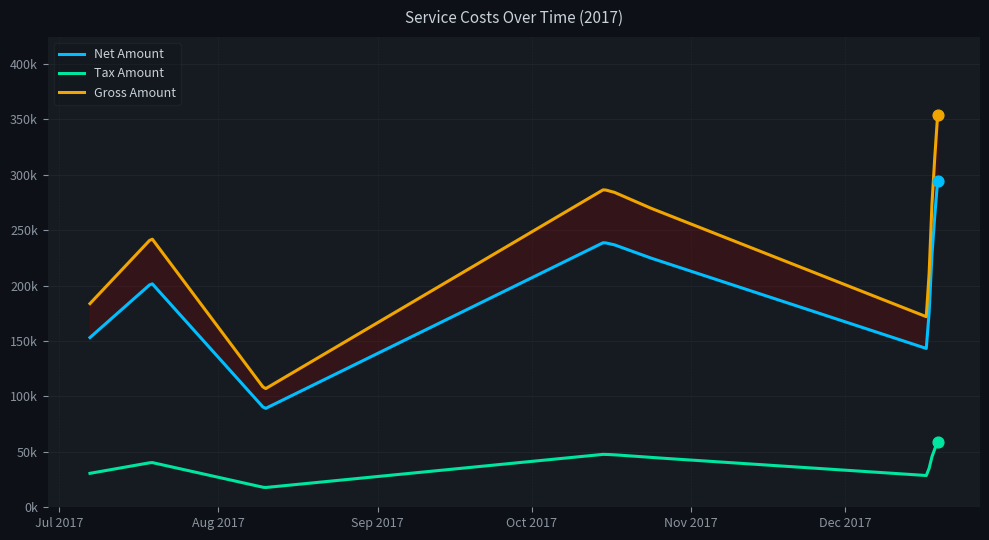

Which series has the largest total across all categories?

Gross Amount